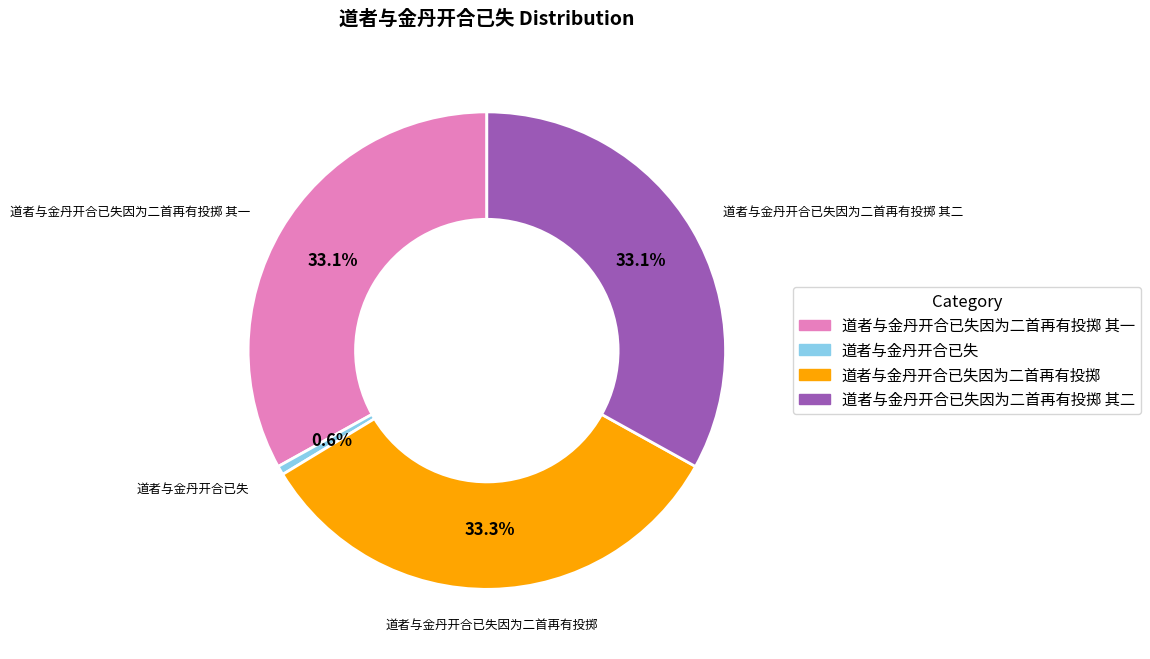

Is there any slice that represents more than half of the pie?

No